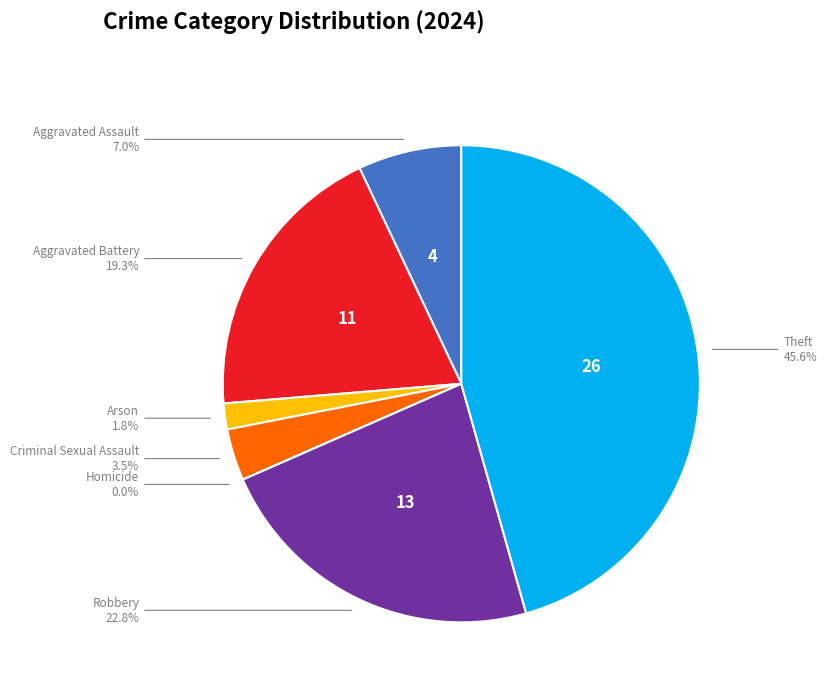

How much of the chart is everything except Theft?

54.4%